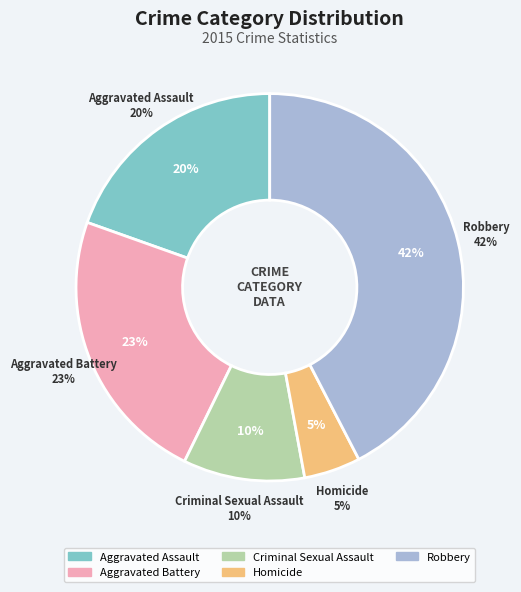

What is the smallest slice in the pie chart?

Homicide